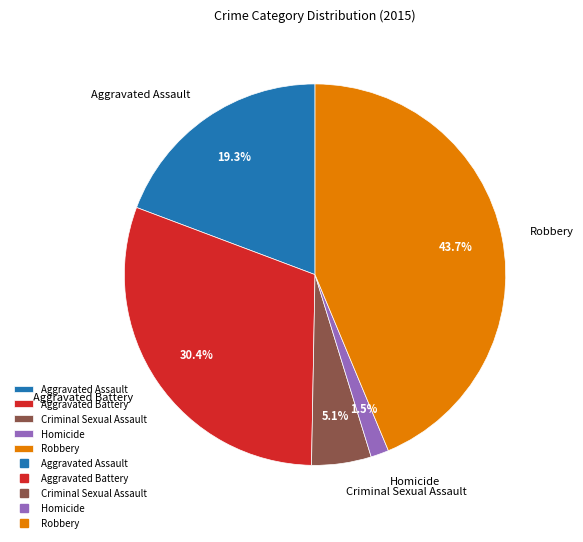

Which slice is the largest?

Robbery